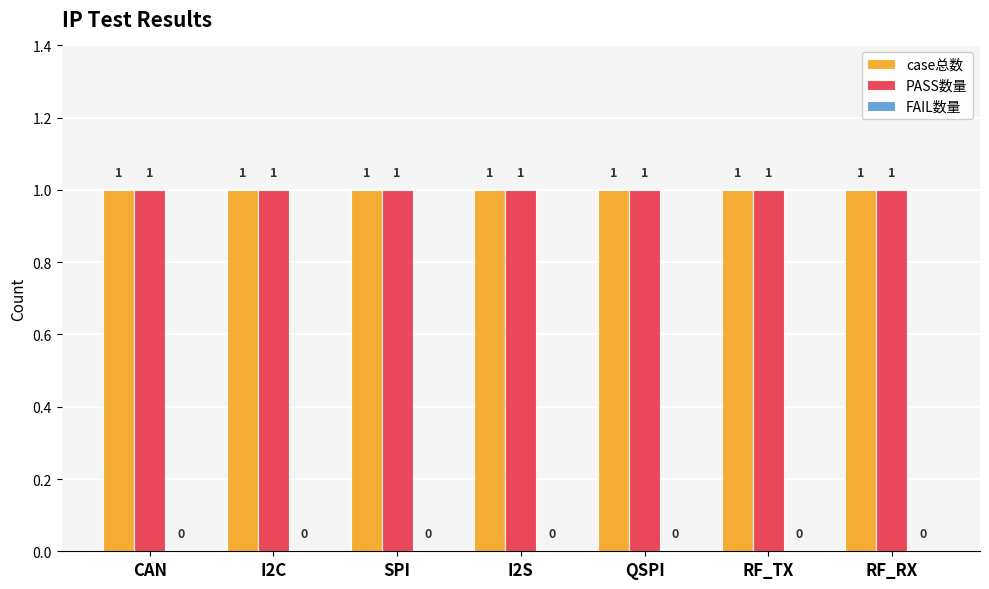

What are all the series names shown in the legend?

case总数, PASS数量, FAIL数量